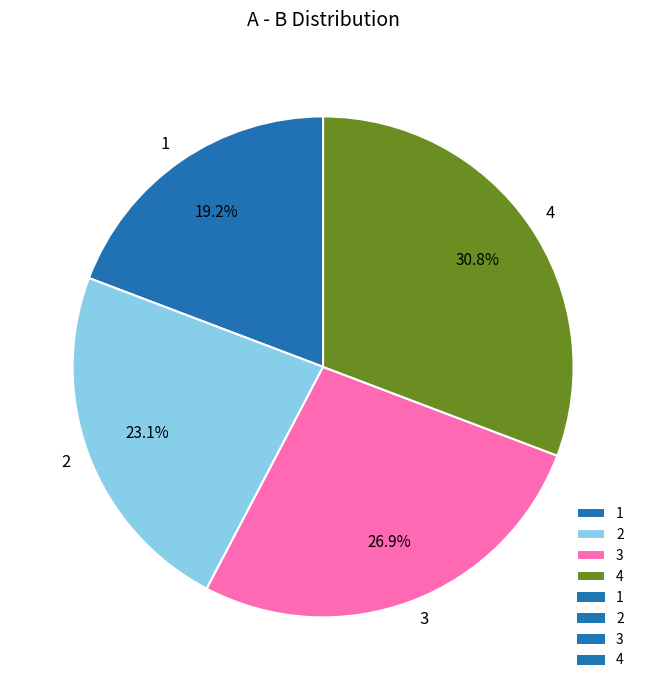

Rank the categories by value from lowest to highest.

1, 2, 3, 4